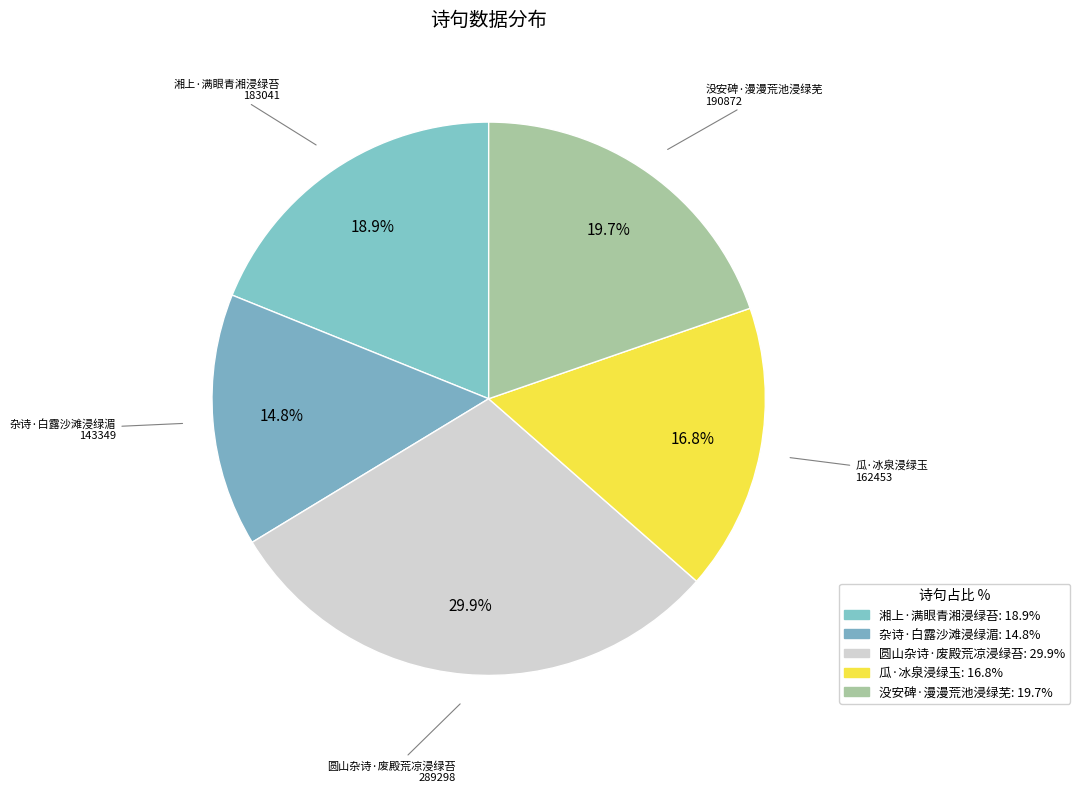

To the nearest percent, what is the difference between the largest and smallest slice percentages?

15%